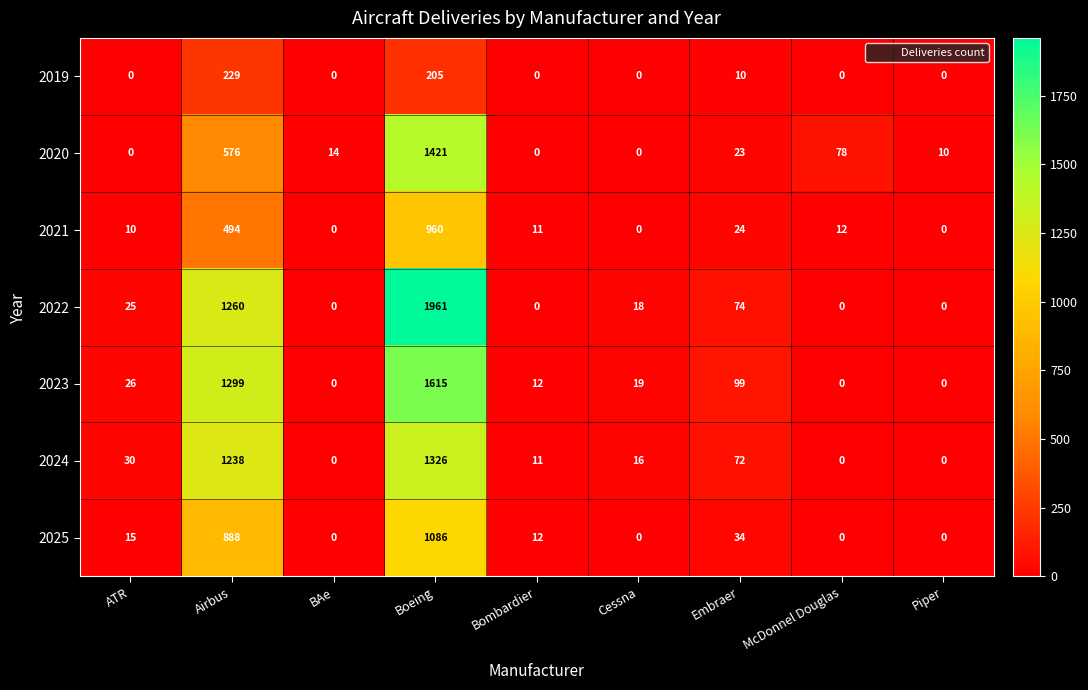

What is the total value across all series at Embraer?

336